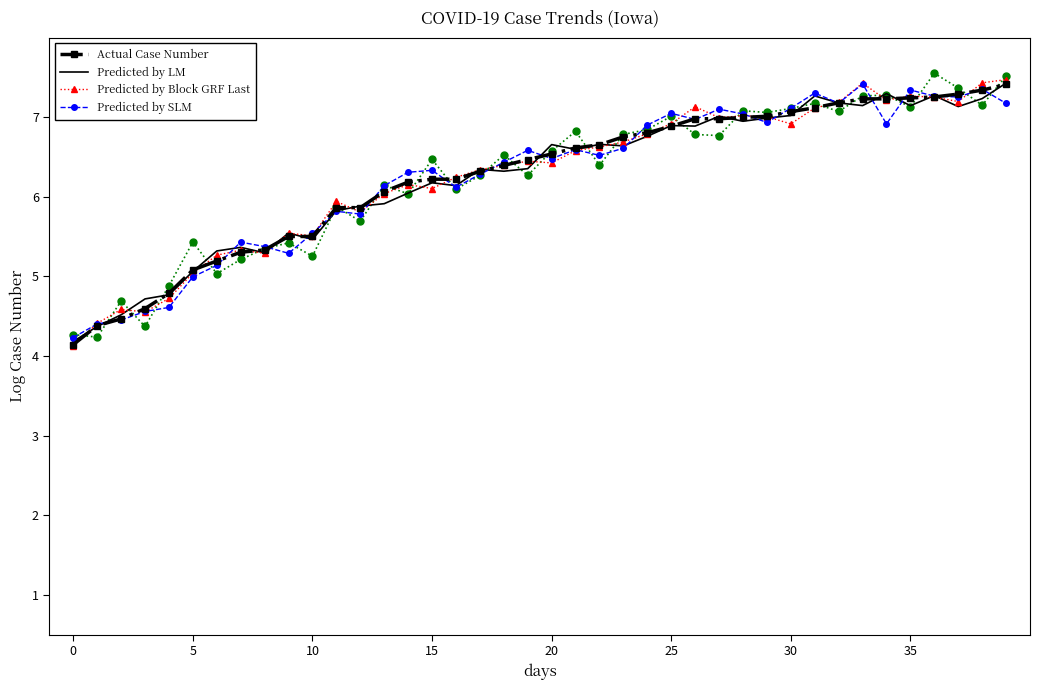

What is the highest value of the Predicted by Block GRF Last series?

7.5